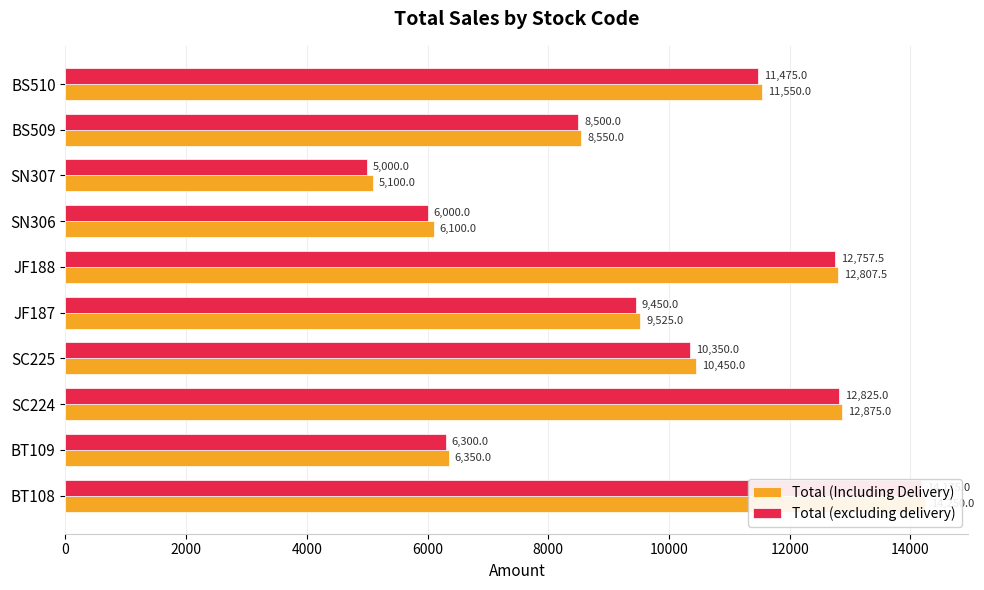

True or false: Total (Including Delivery) has a value of 3057.3 at BS509.

False